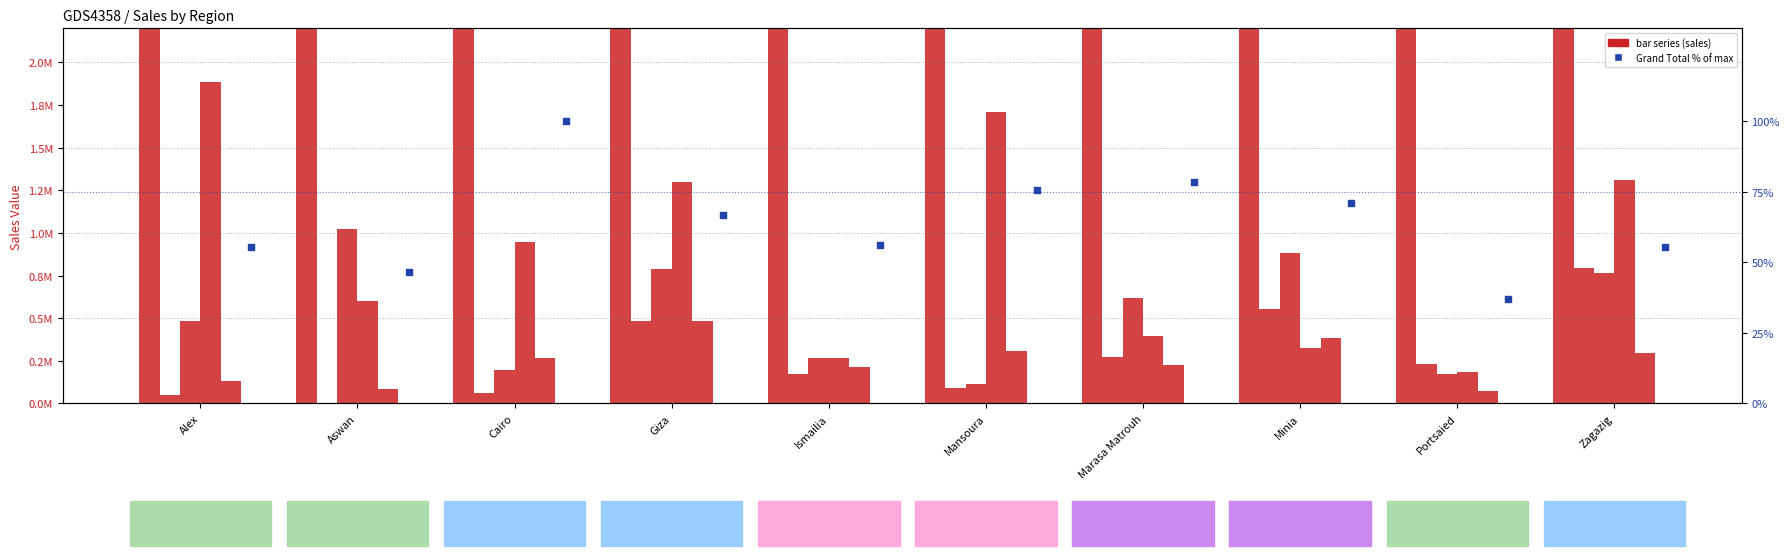

At which category is the sum across all series the highest?

Cairo